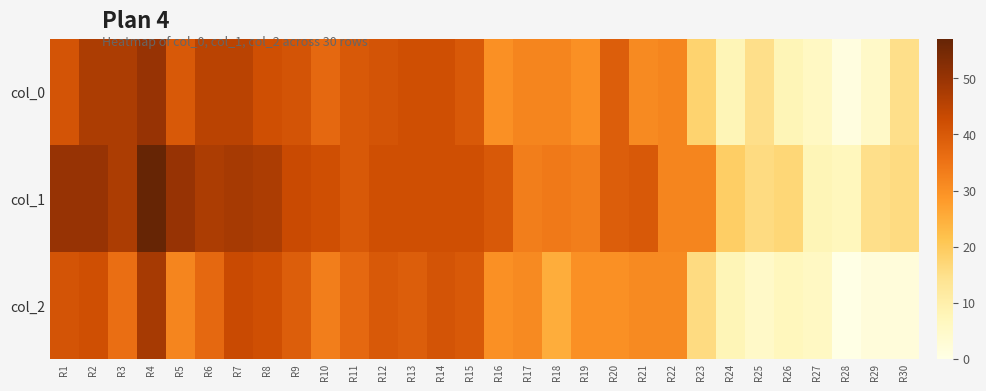

Reading left to right, transcribe all the data shown in this chart.

col_0: R1=41	R2=47	R3=47	R4=50	R5=40	R6=45	R7=45	R8=42	R9=41	R10=37	R11=40	R12=41	R13=42	R14=42	R15=40	R16=30	R17=32	R18=32	R19=30	R20=39	R21=31	R22=32	R23=18	R24=8	R25=15	R26=8	R27=6	R28=1	R29=5	R30=15
col_1: R1=50	R2=50	R3=47	R4=57	R5=50	R6=47	R7=48	R8=47	R9=43	R10=42	R11=40	R12=42	R13=42	R14=42	R15=42	R16=40	R17=33	R18=34	R19=33	R20=39	R21=40	R22=32	R23=32	R24=19	R25=16	R26=17	R27=8	R28=7	R29=15	R30=16
col_2: R1=41	R2=42	R3=36	R4=48	R5=32	R6=37	R7=43	R8=42	R9=39	R10=33	R11=37	R12=40	R13=39	R14=41	R15=40	R16=30	R17=31	R18=25	R19=30	R20=30	R21=31	R22=31	R23=16	R24=8	R25=5	R26=7	R27=6	R28=0	R29=2	R30=2